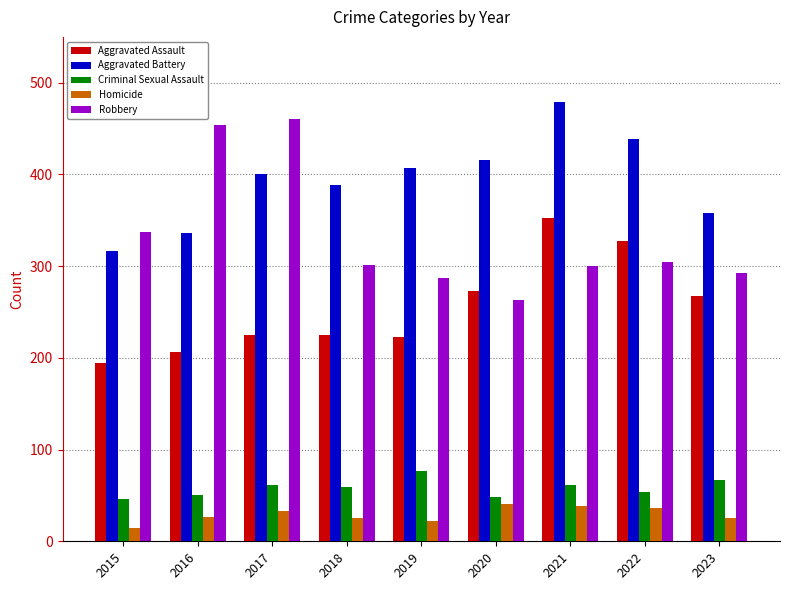

At 2018, list the series in order from smallest to largest.

Homicide, Criminal Sexual Assault, Aggravated Assault, Robbery, Aggravated Battery